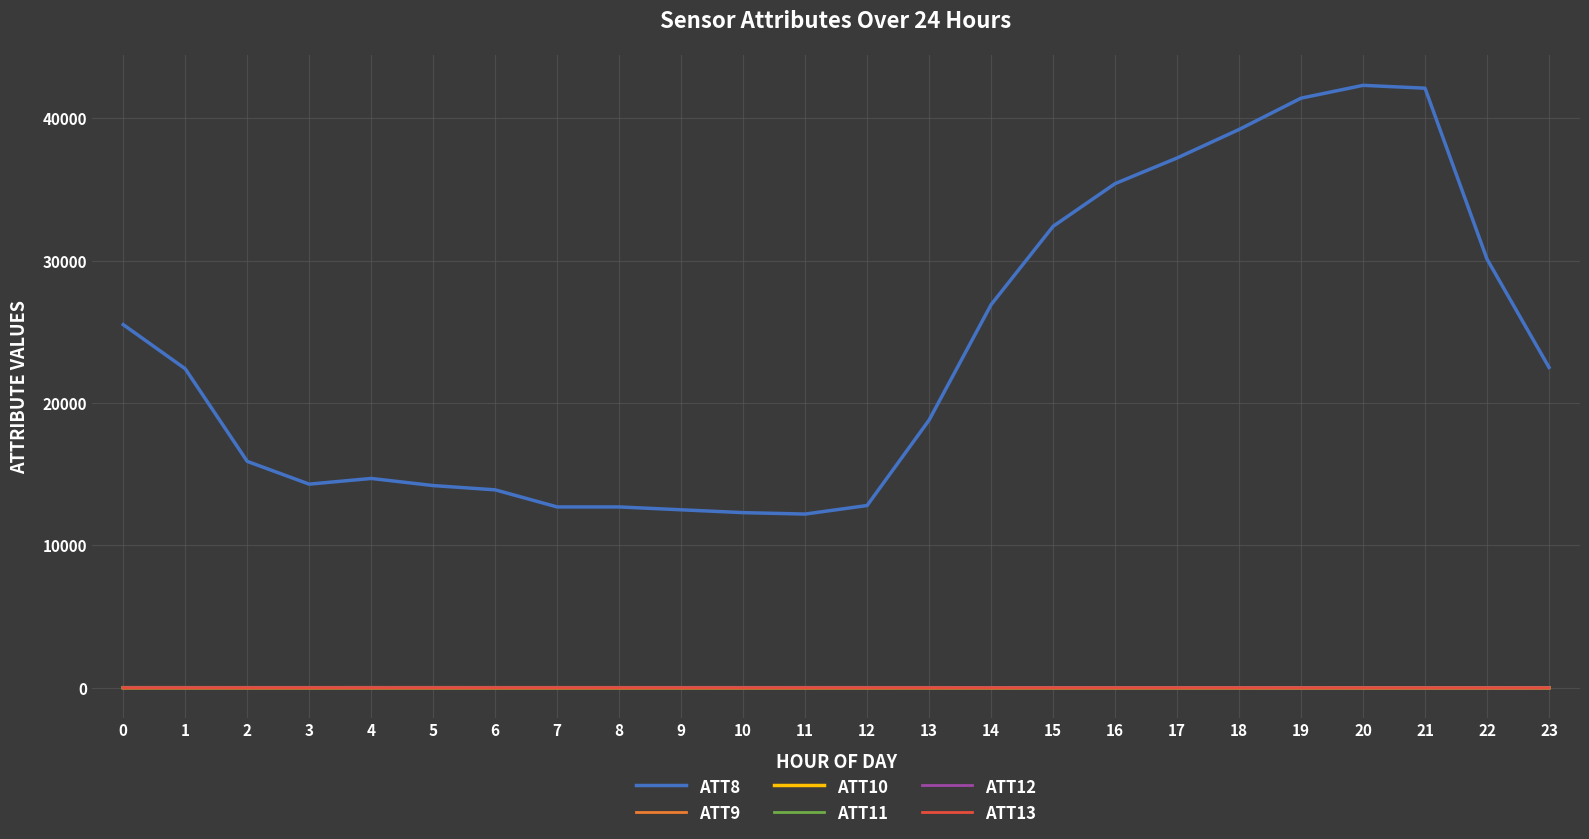

Which series has the widest spread of values?

ATT8